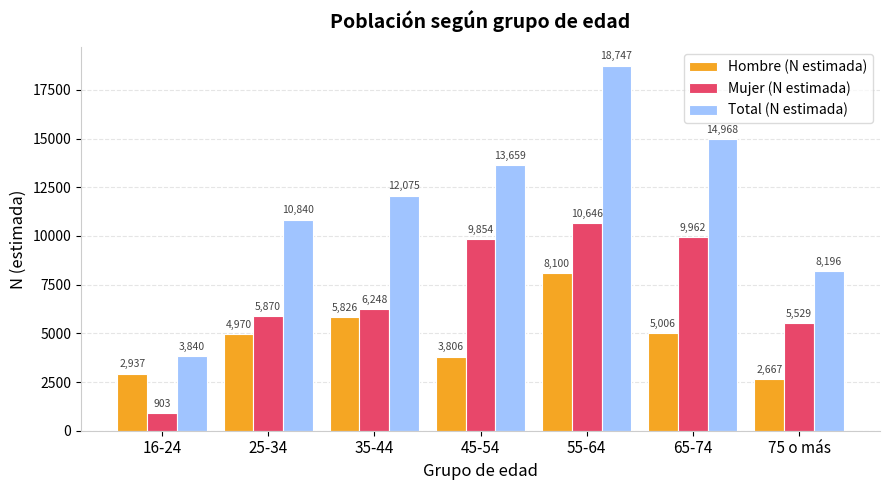

Which series has the largest total across all categories?

Total (N estimada)